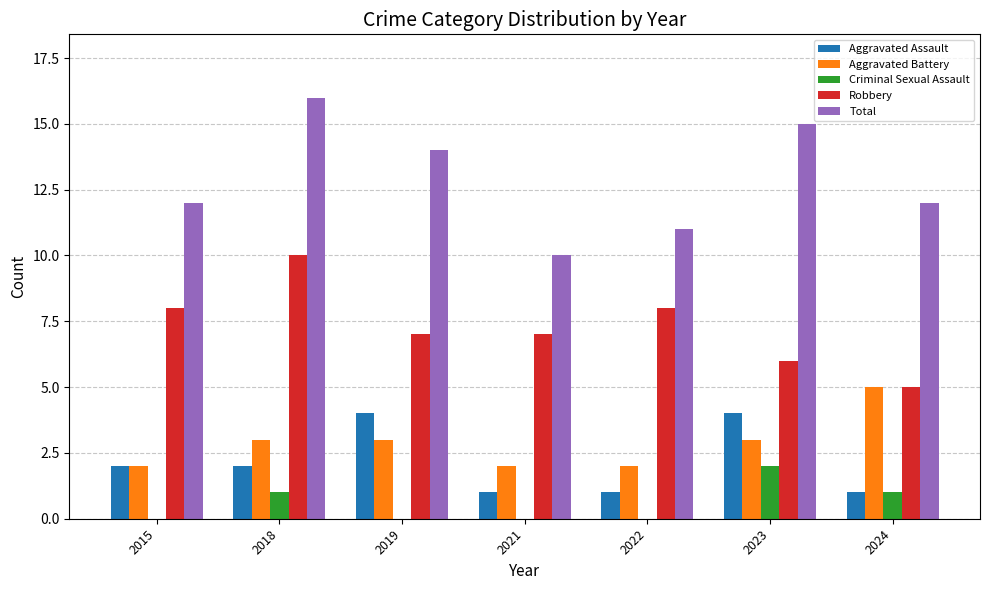

What is the greatest value displayed?

16